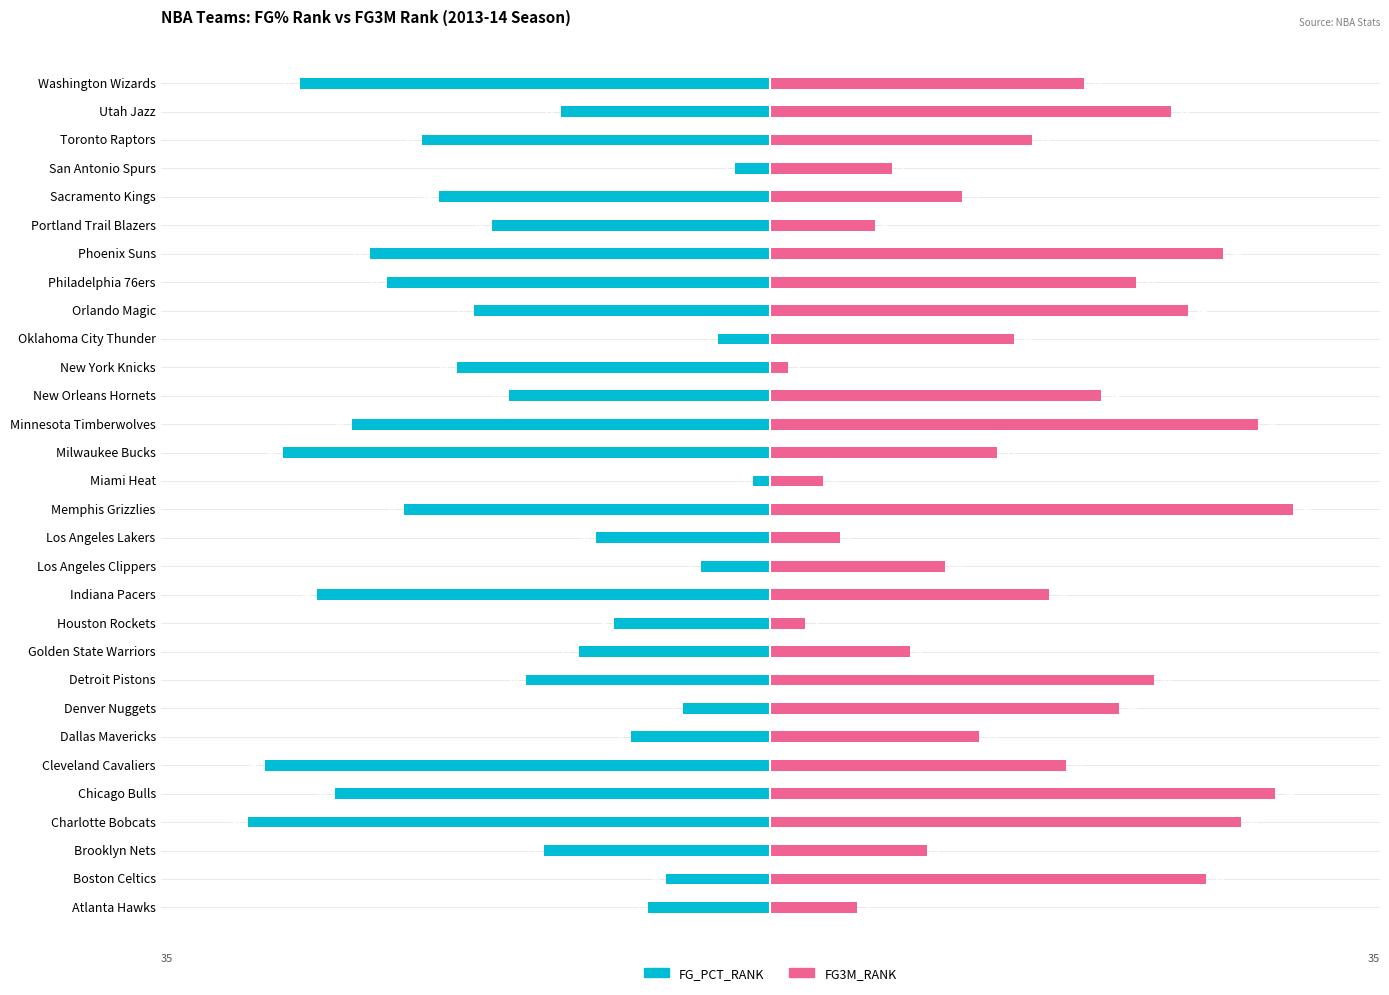

What is the value of the FG3M_RANK bar at the 1st from the left?

5